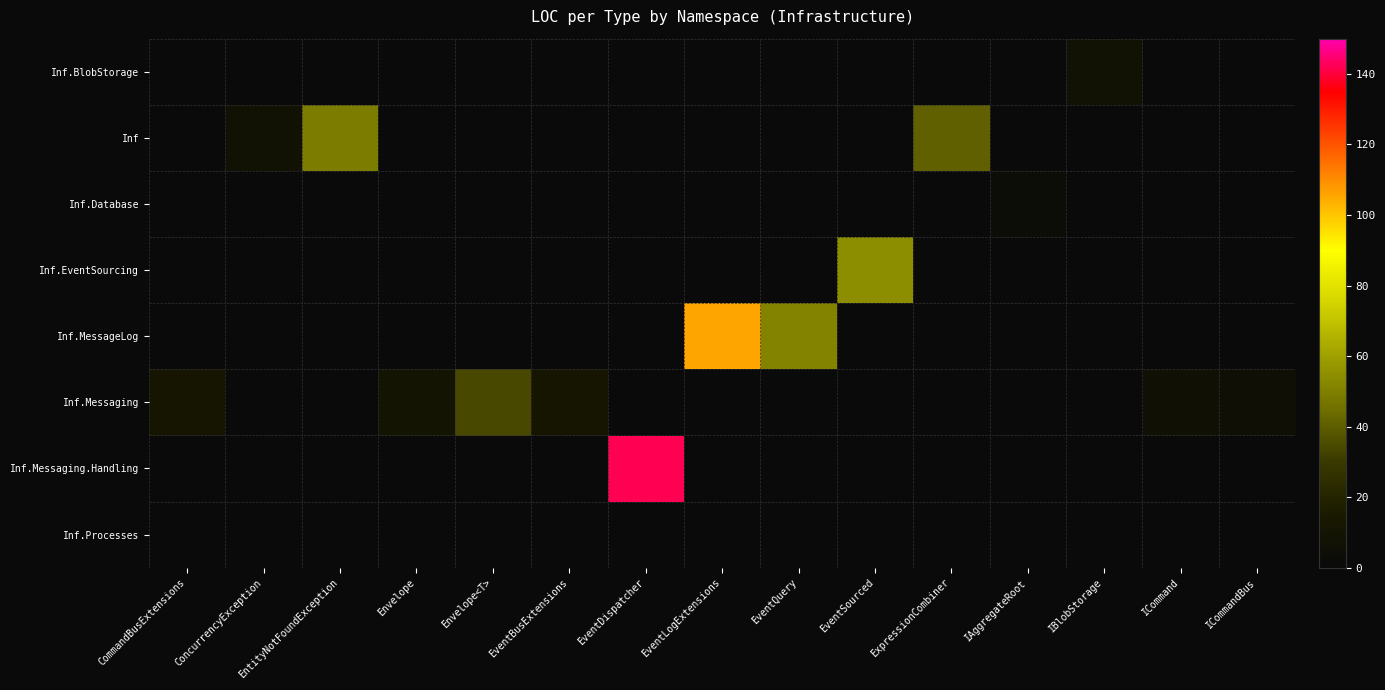

Reading right to left, list all the values displayed in this chart.

row_0: 0	0	8	0	0	0	0	0	0	0	0	0	0	0	0
row_1: 0	0	0	0	41	0	0	0	0	0	0	0	49	8	0
row_2: 0	0	0	4	0	0	0	0	0	0	0	0	0	0	0
row_3: 0	0	0	0	0	54	0	0	0	0	0	0	0	0	0
row_4: 0	0	0	0	0	0	51	106	0	0	0	0	0	0	0
row_5: 5	7	0	0	0	0	0	0	0	11	34	10	0	0	11
row_6: 0	0	0	0	0	0	0	0	142	0	0	0	0	0	0
row_7: 0	0	0	0	0	0	0	0	0	0	0	0	0	0	0